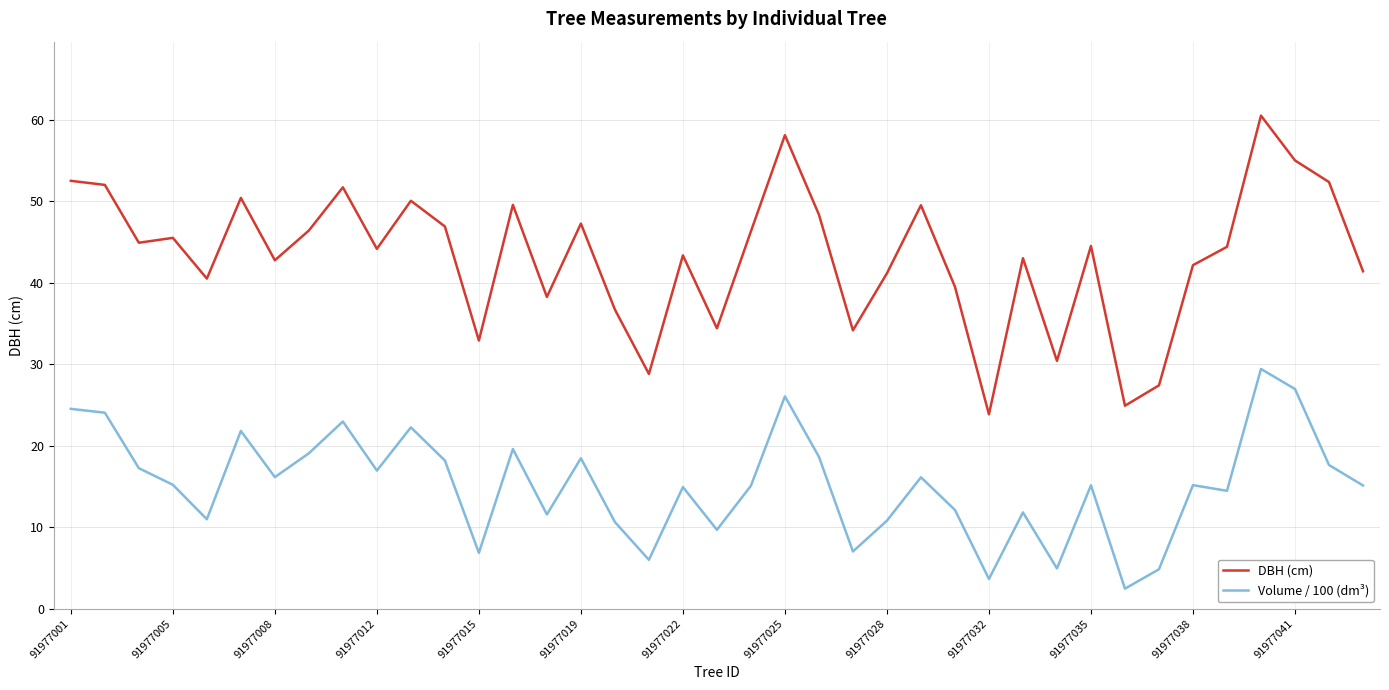

True or false: Volume / 100 (dm³) and DBH (cm) intersect in this chart.

False